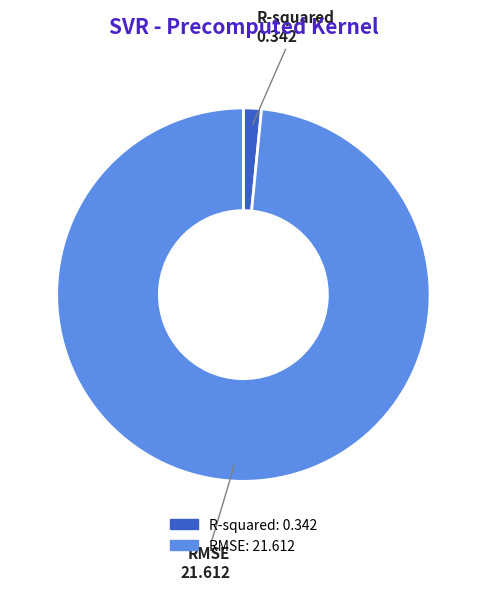

Rank the categories by value from lowest to highest.

R-squared, RMSE